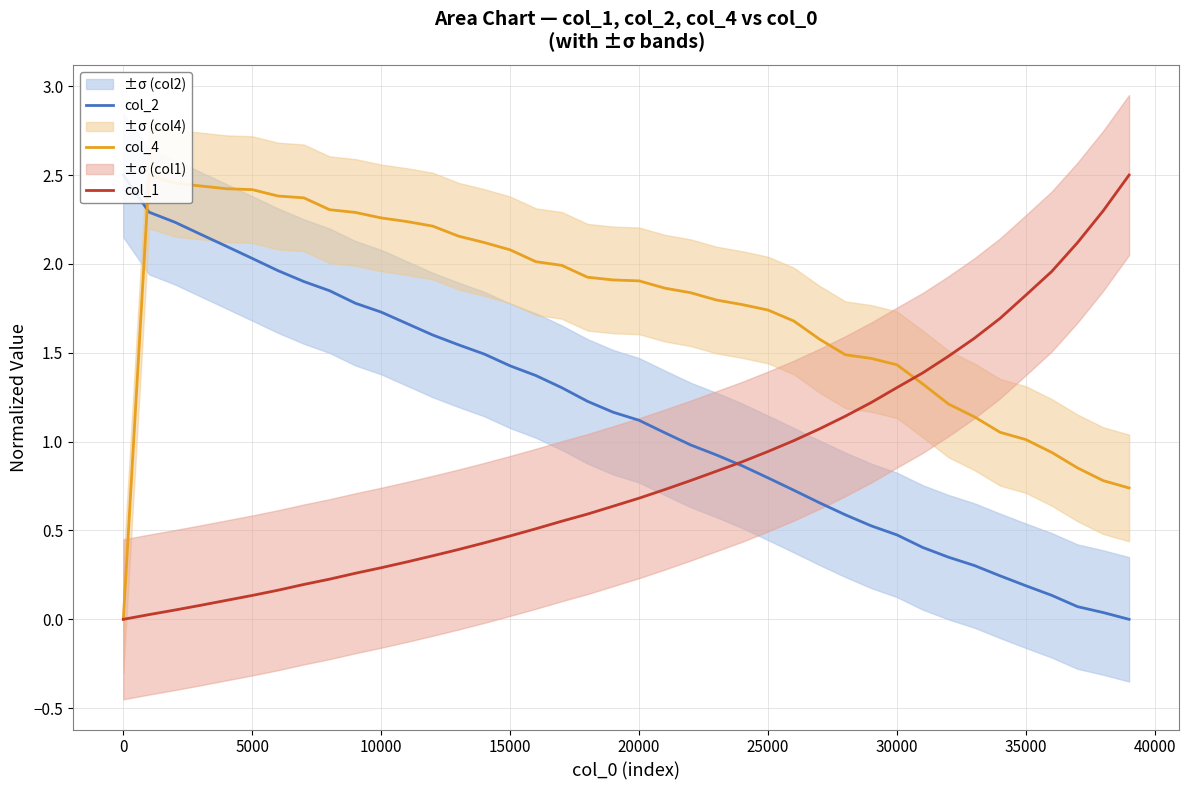

What is the maximum value for col_1?

2.5